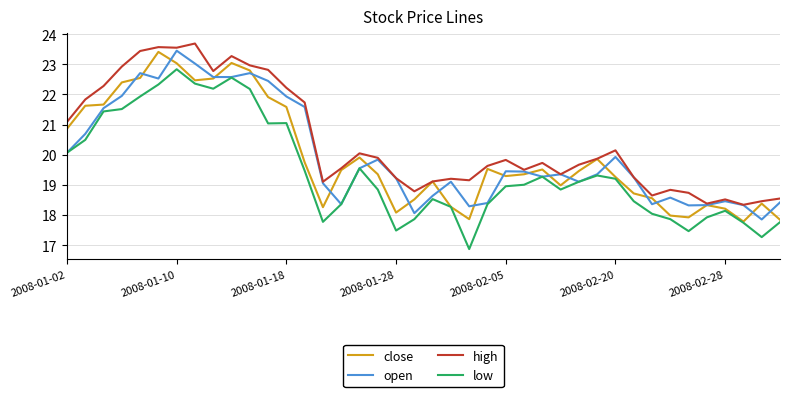

How many series are shown in this chart?

4